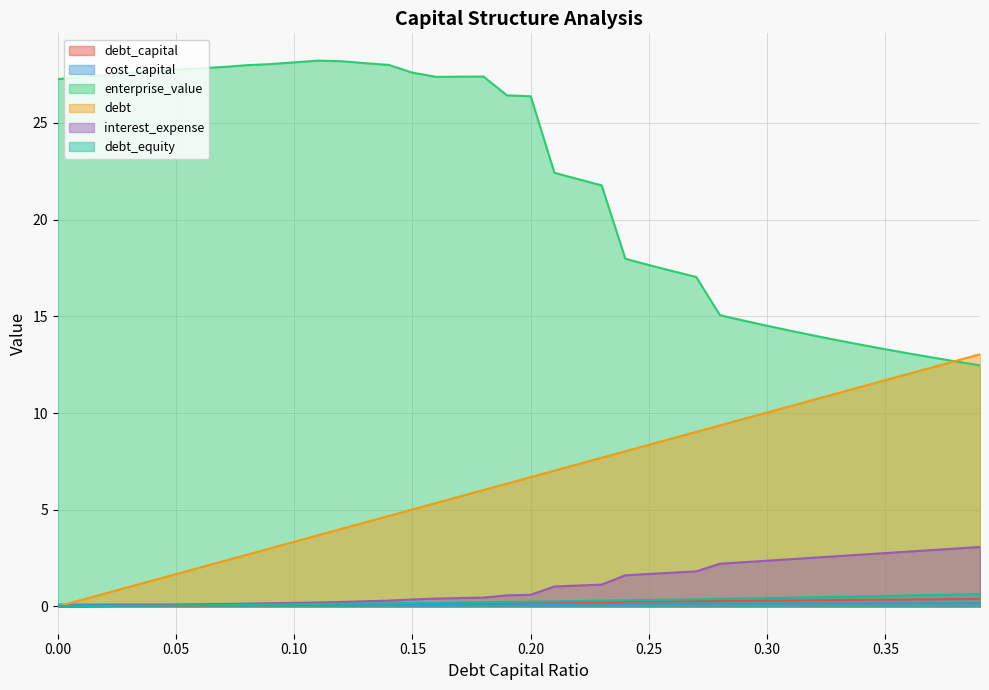

Which series has the largest total across all categories?

enterprise_value